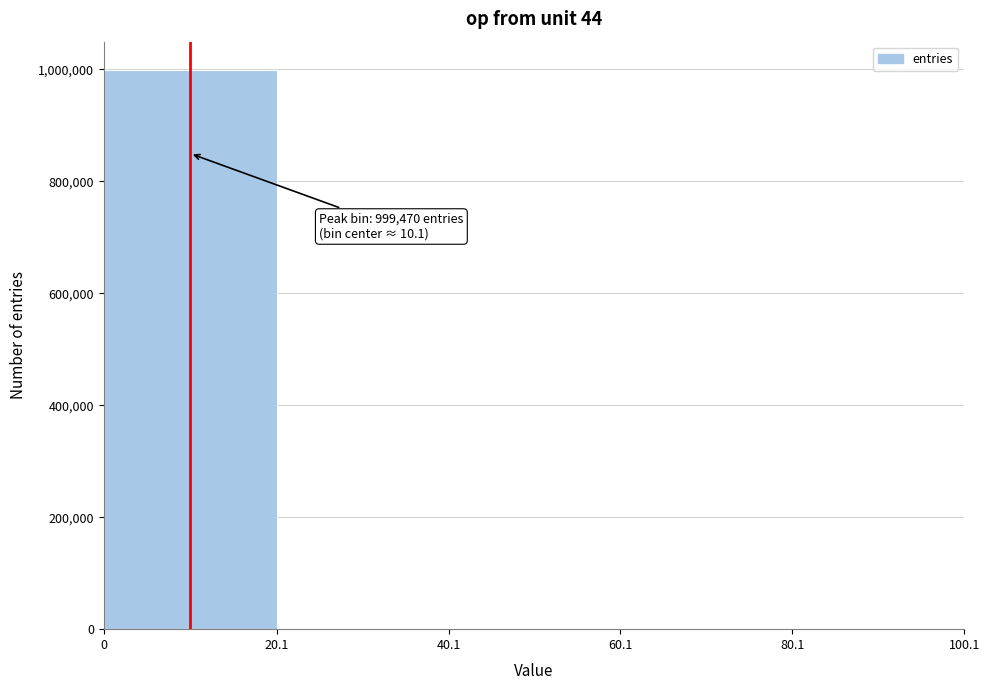

Which range on the x-axis has the tallest bar?

0 to 20.1